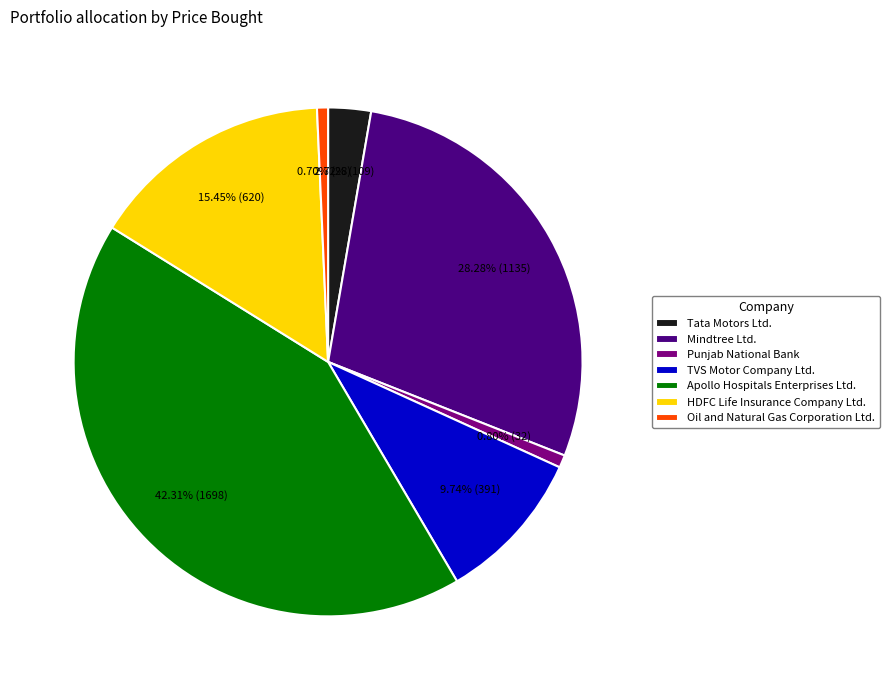

Is it true that HDFC Life Insurance Company Ltd. is 7% of the pie?

False